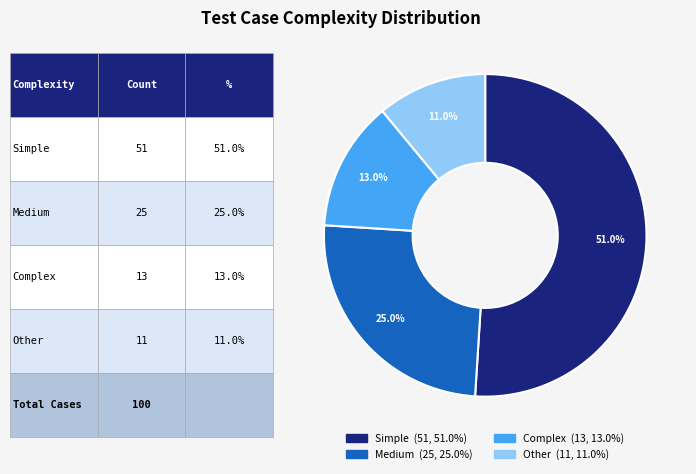

Is it true that Complex is 23% of the pie?

False